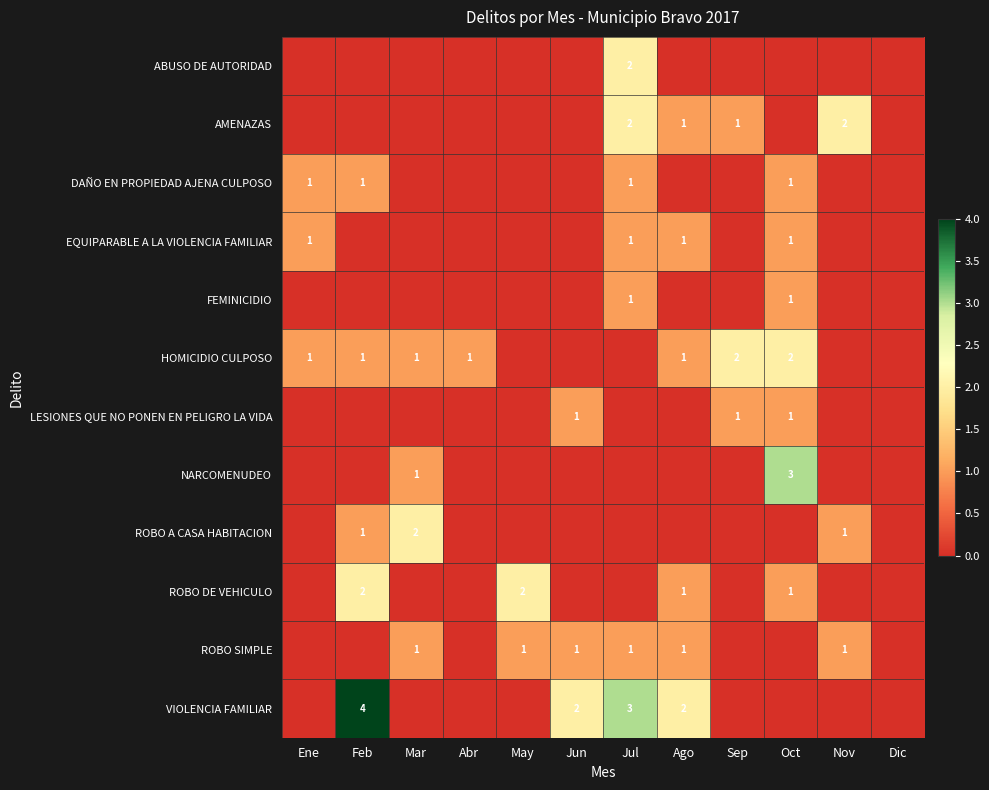

Is the value of AMENAZAS at Jul greater than the value of EQUIPARABLE A LA VIOLENCIA FAMILIAR at Ene?

Yes